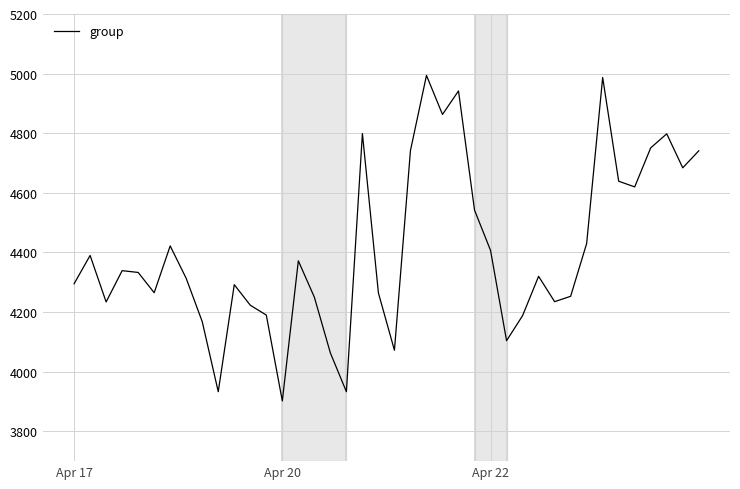

What is the average value?

4407